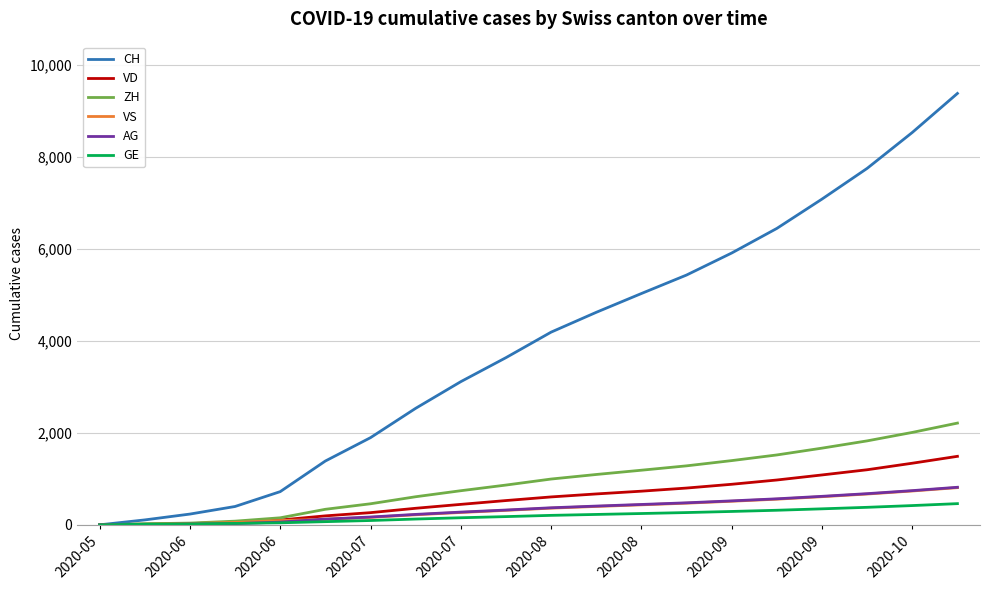

How many lines are shown in the chart?

6